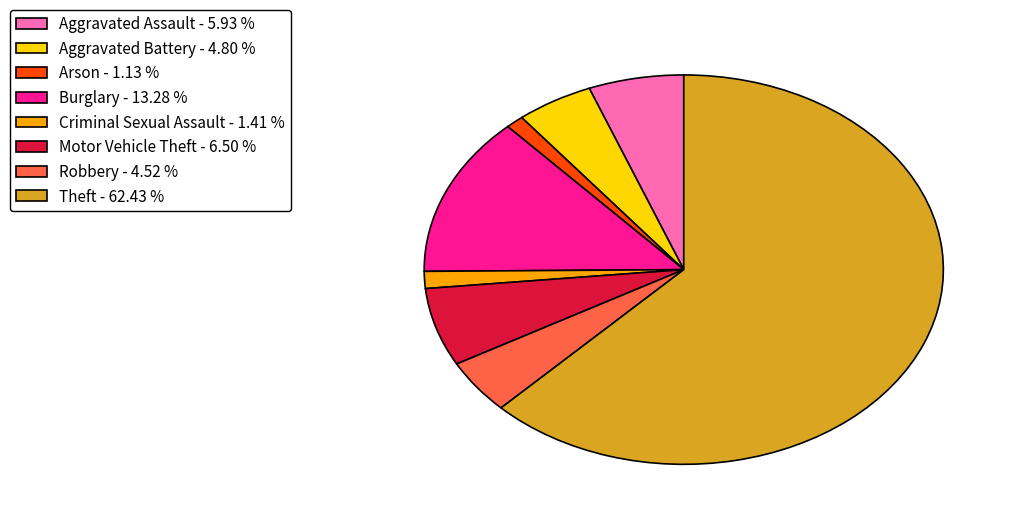

Does any single category account for the majority?

Yes